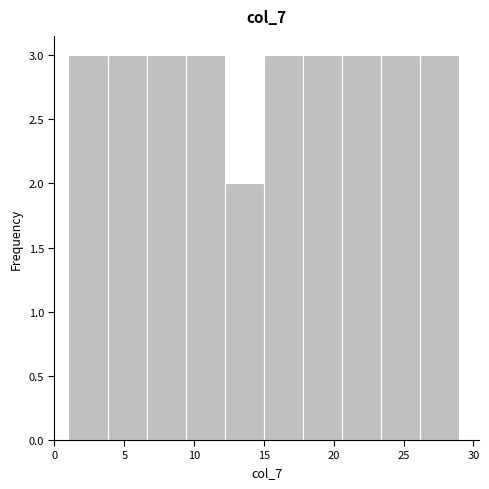

What is the height of the bar covering 3.8 to 6.6 on the x-axis? Neither the bar edges nor the heights are printed on the chart, so give them approximately, as read against the axes.

3